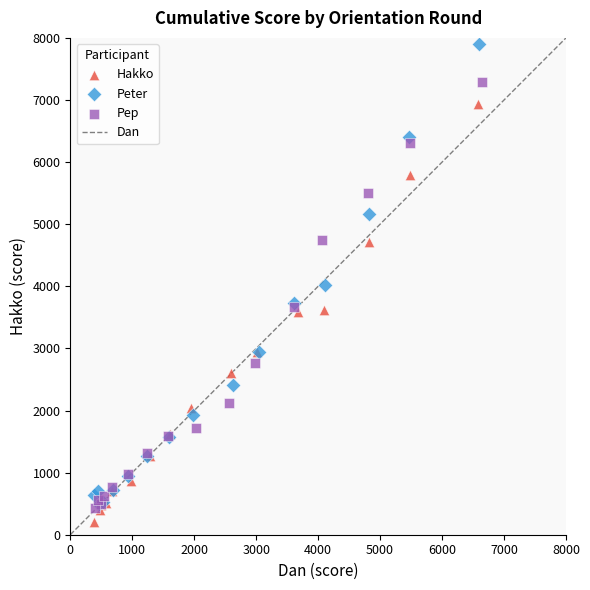

Which series has the widest spread of Y values?

Peter